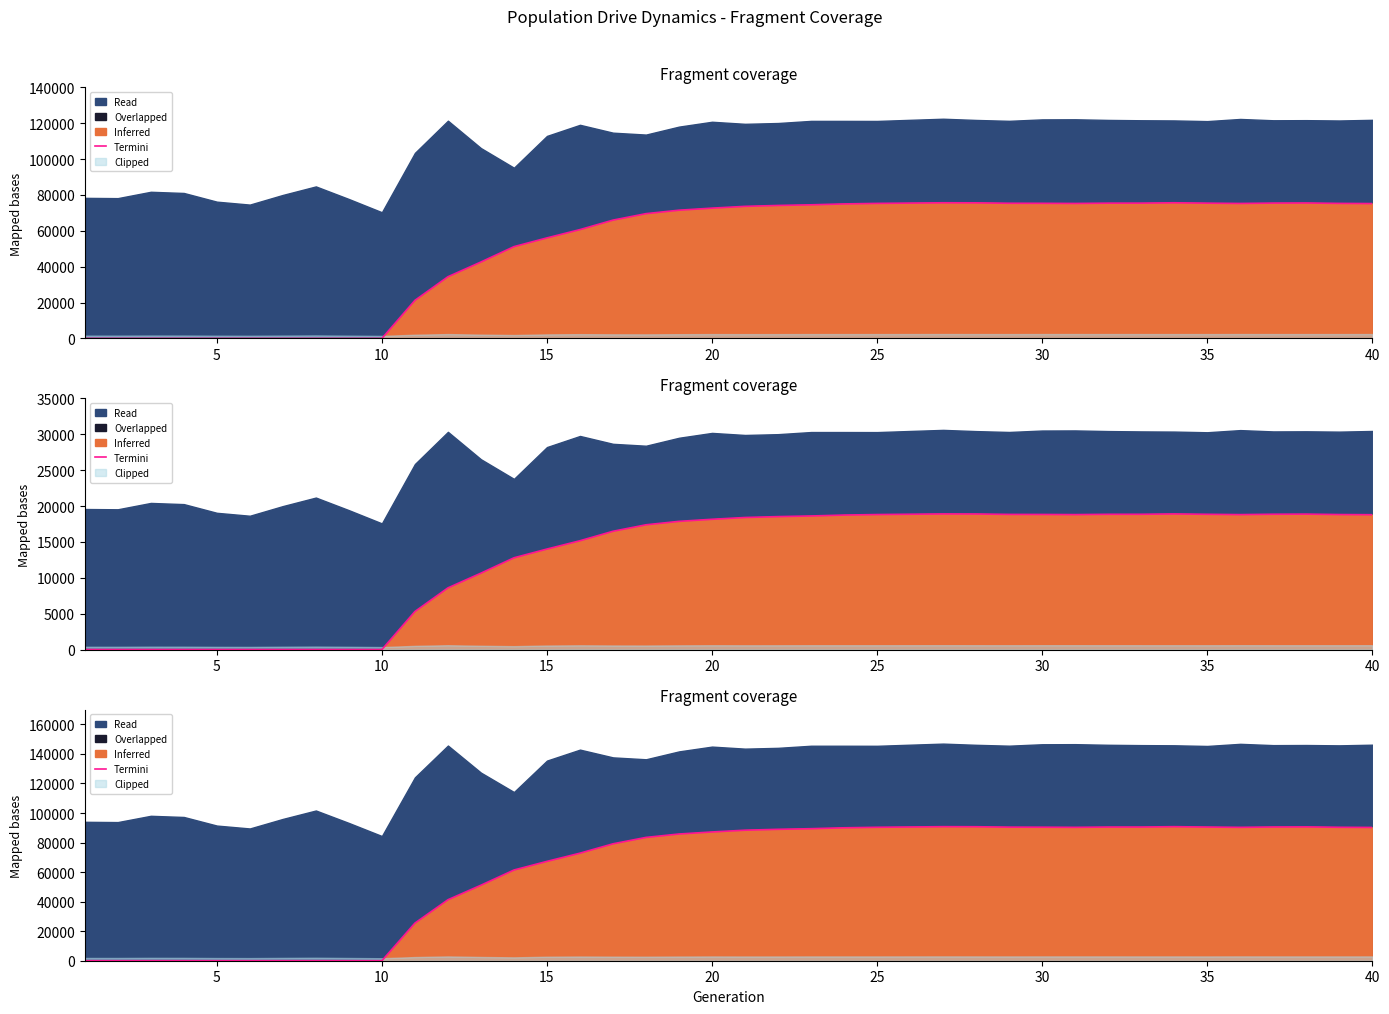

How many data points does each series have?

40